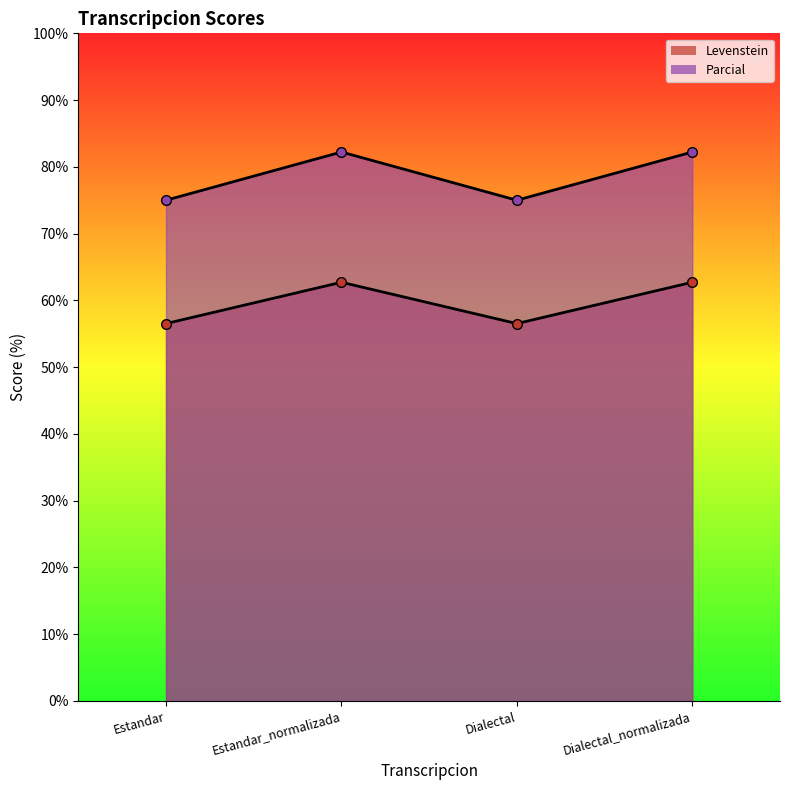

True or false: Parcial has a value of 75.0 at Dialectal.

True